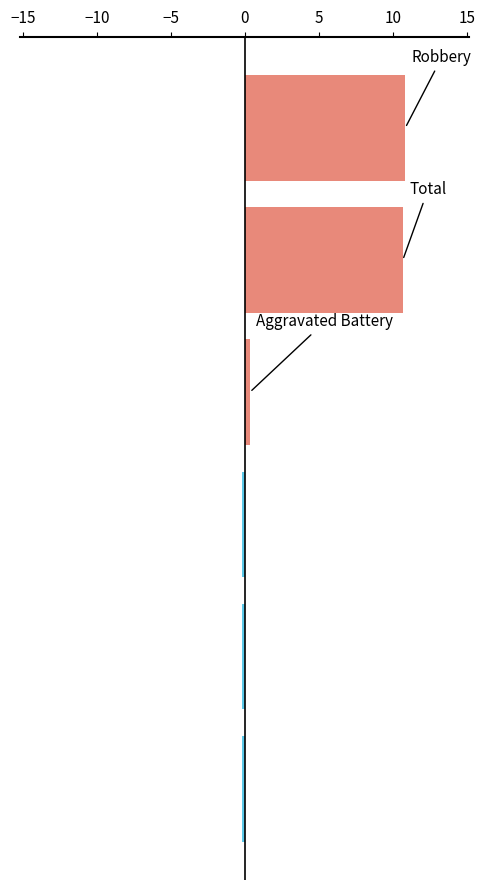

What is the sum of all values?

21.3